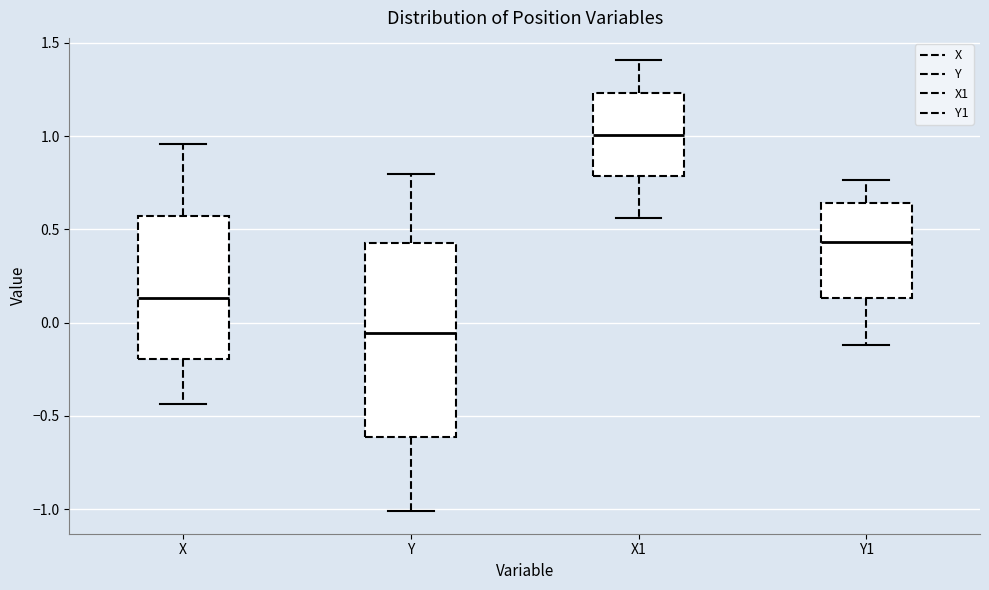

Reading left to right, transcribe this box plot: for each box, give where its median line is, the range the box spans, and where its two whiskers end, as read against the y-axis. The values are not printed on the chart, so give them approximately, as read against the axis.

X: median 0.15, box -0.20 to 0.55, whiskers -0.45 to 0.95
Y: median -0.05, box -0.60 to 0.45, whiskers -1.00 to 0.80
X1: median 1.00, box 0.80 to 1.25, whiskers 0.55 to 1.40
Y1: median 0.45, box 0.15 to 0.65, whiskers -0.10 to 0.75